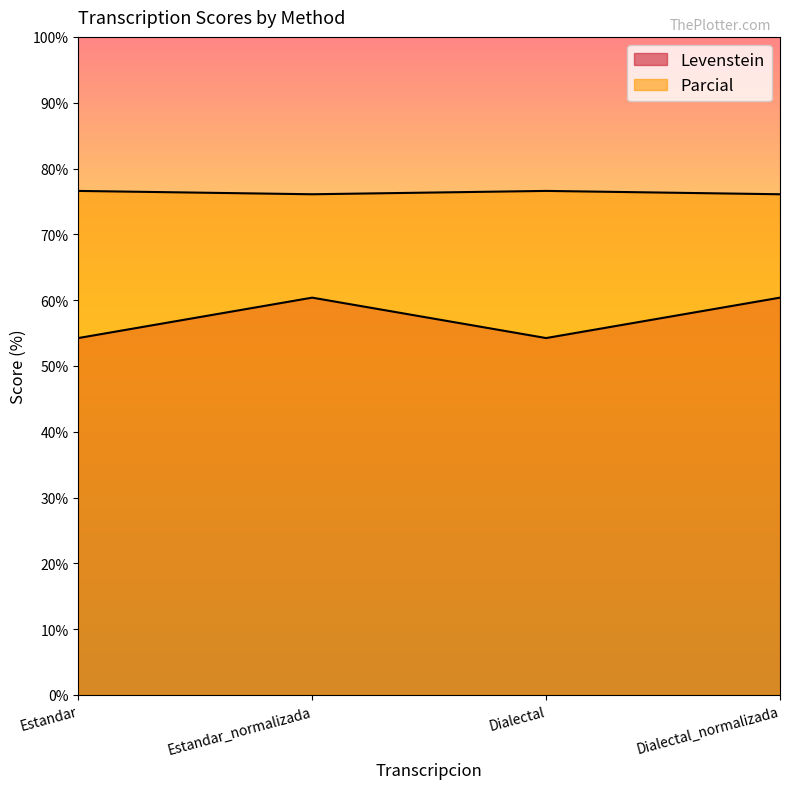

Is it true that Levenstein equals 60.4 at Dialectal_normalizada?

True